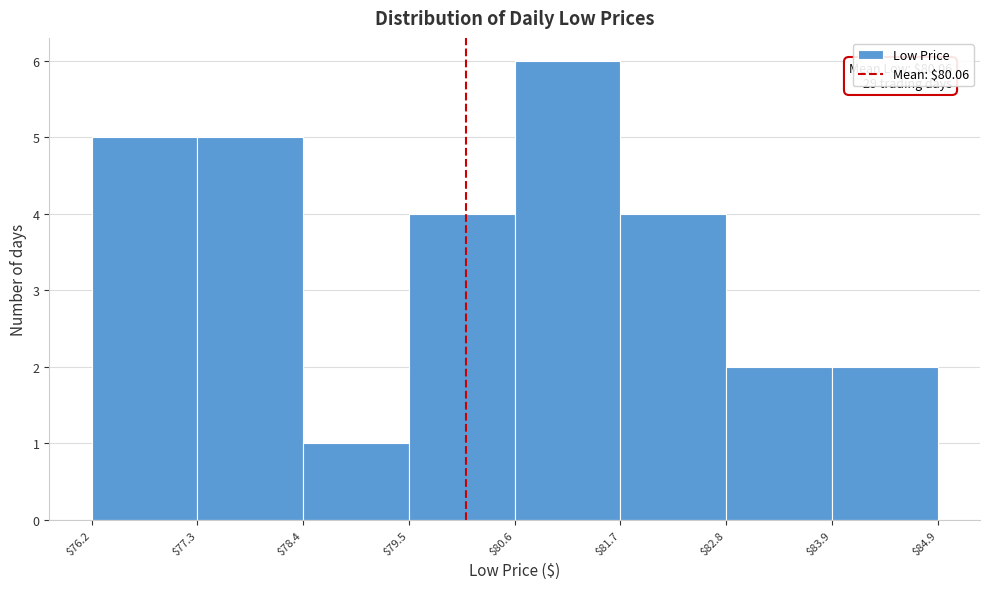

Which range on the x-axis has the tallest bar?

$80.6 to $81.7